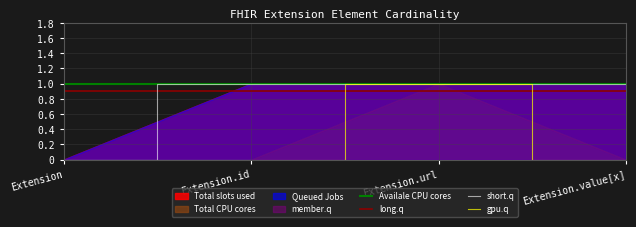

What is the label of the 3rd point from the right?

Extension.id